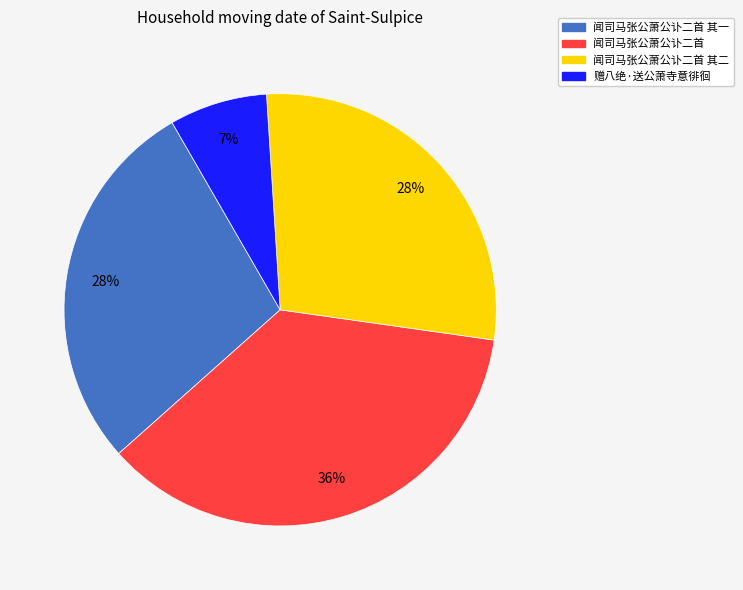

To the nearest percent, what is the difference between the largest and smallest slice percentages?

29%